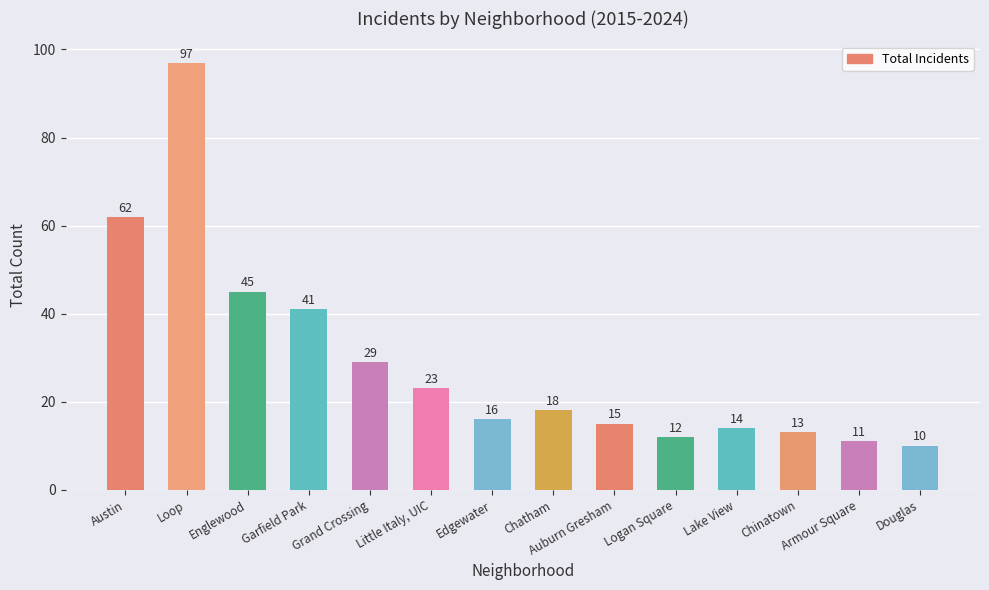

What is the sum of all values?

406